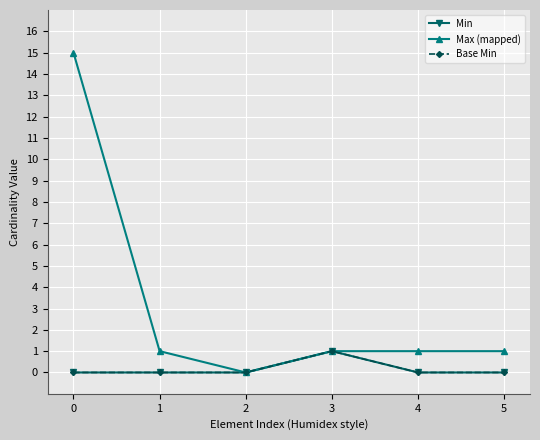

Does the chart have visible grid lines?

Yes